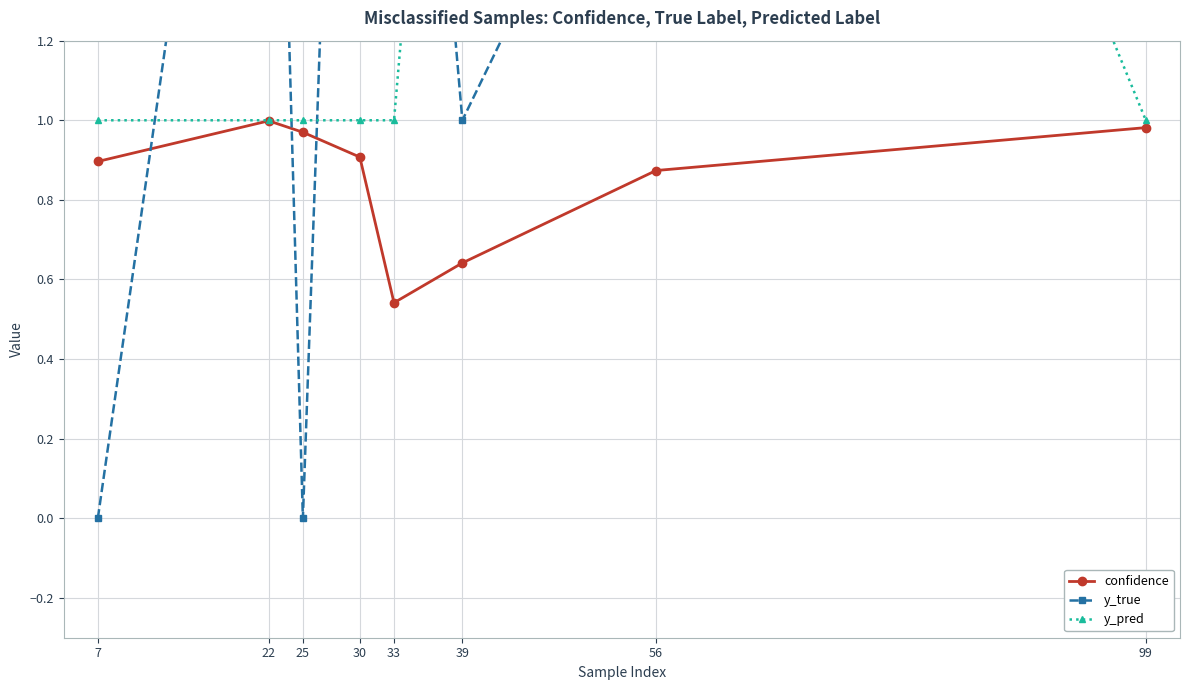

What are all the series names shown in the legend?

confidence, y_true, y_pred